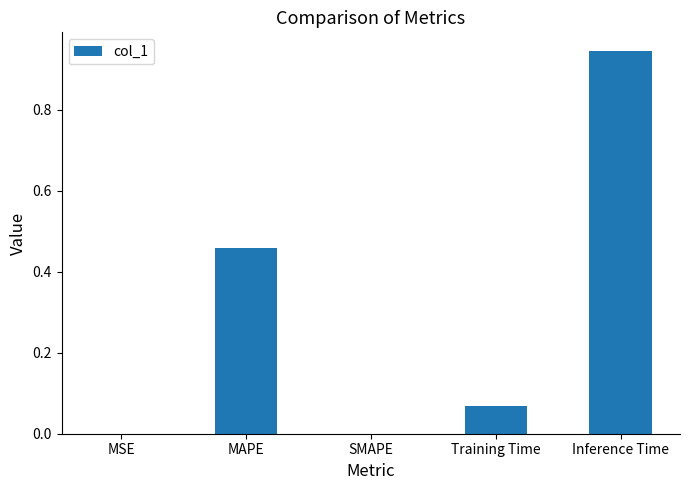

At which category does the chart reach its peak across all series?

Inference Time